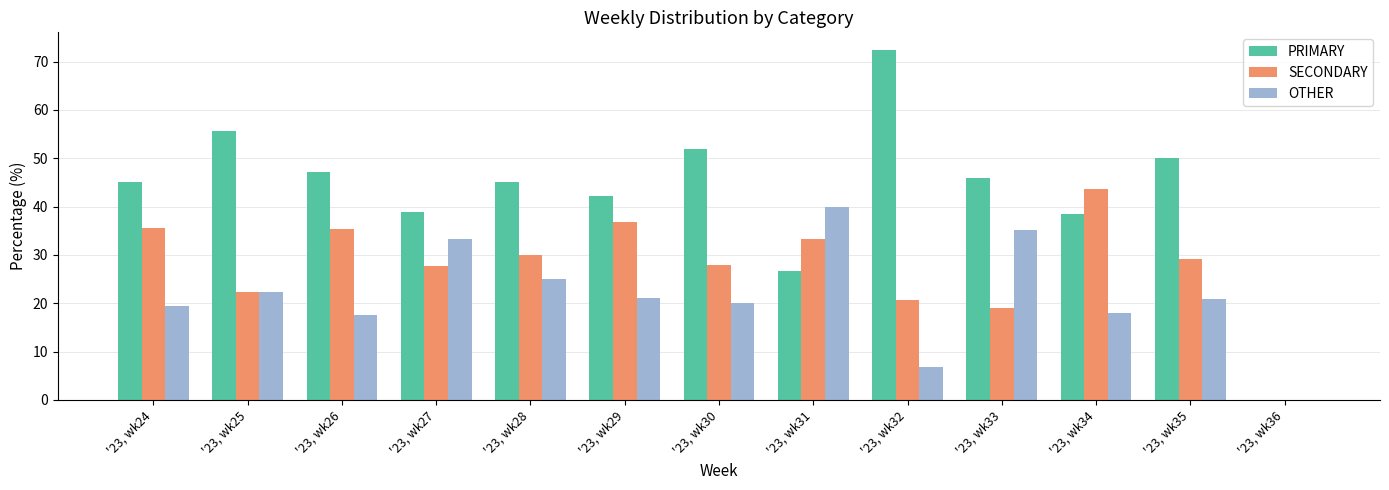

How many positive values does the PRIMARY series have?

12